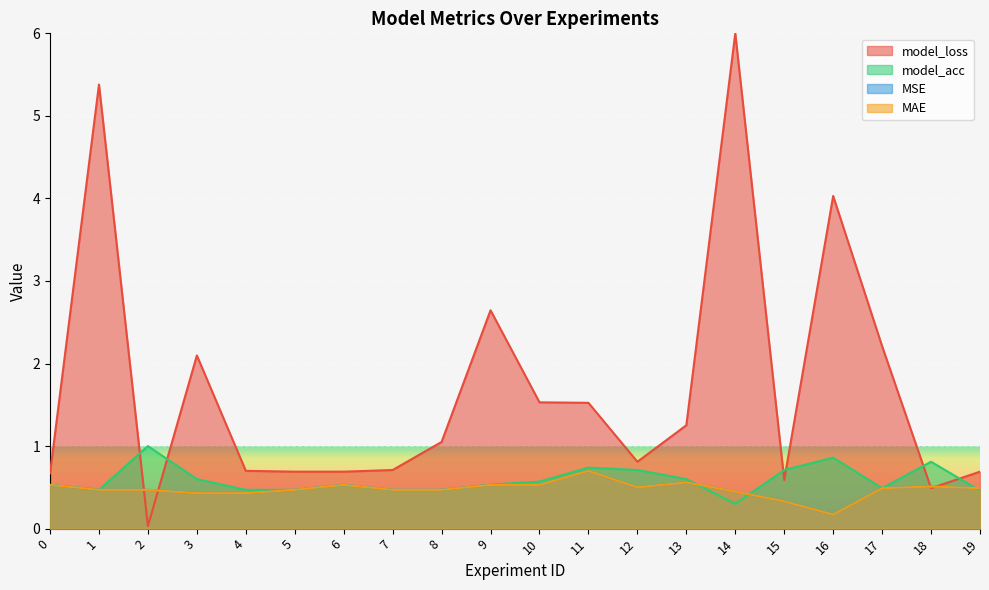

At how many categories does at least one series exceed 0?

20